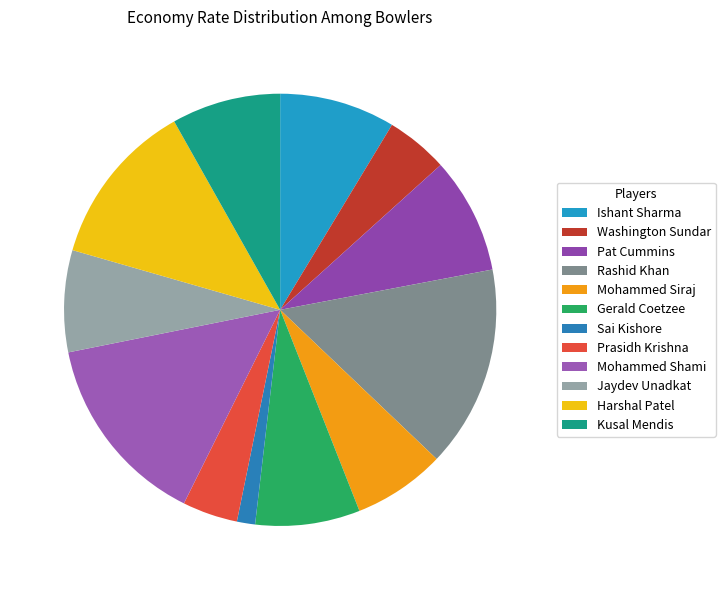

To the nearest percent, what is the average slice percentage?

8%